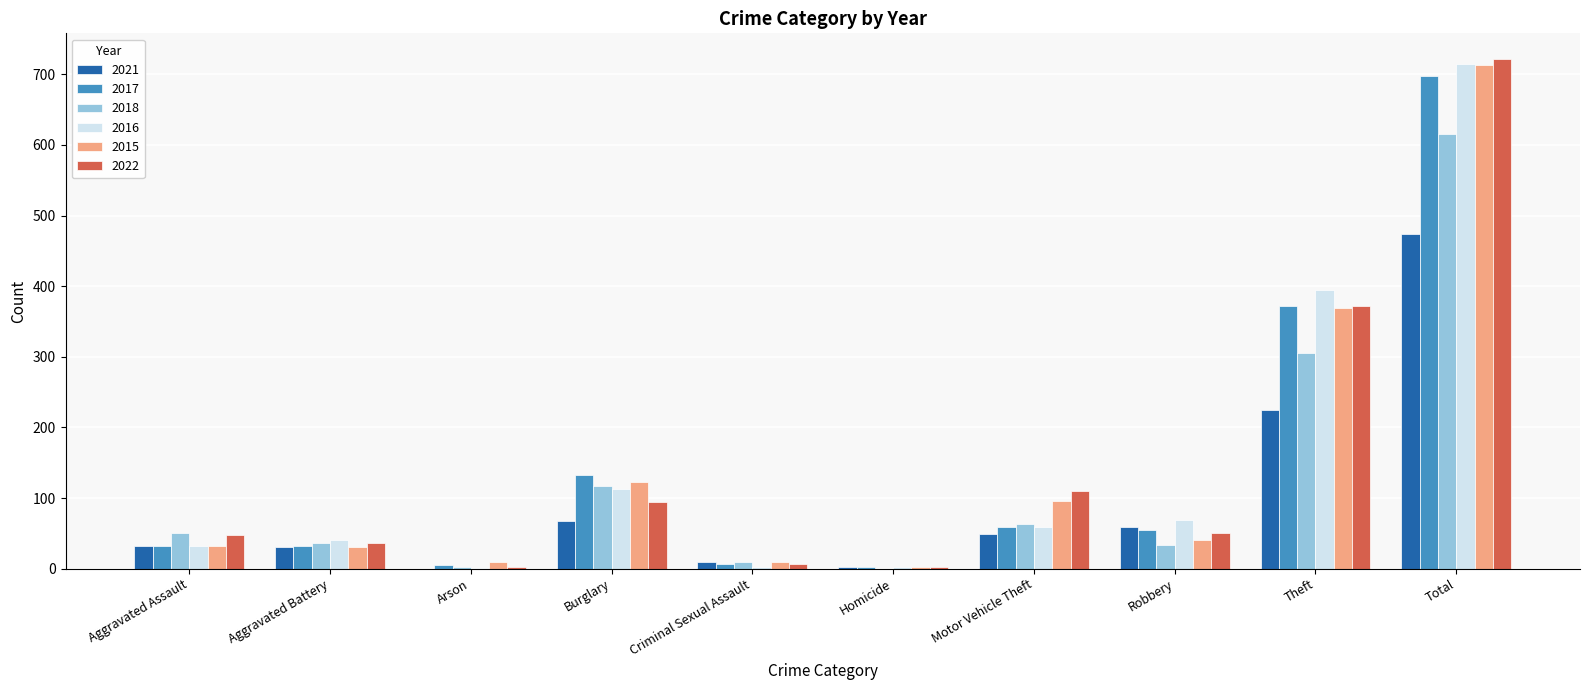

What is the total value across all series at Criminal Sexual Assault?

45